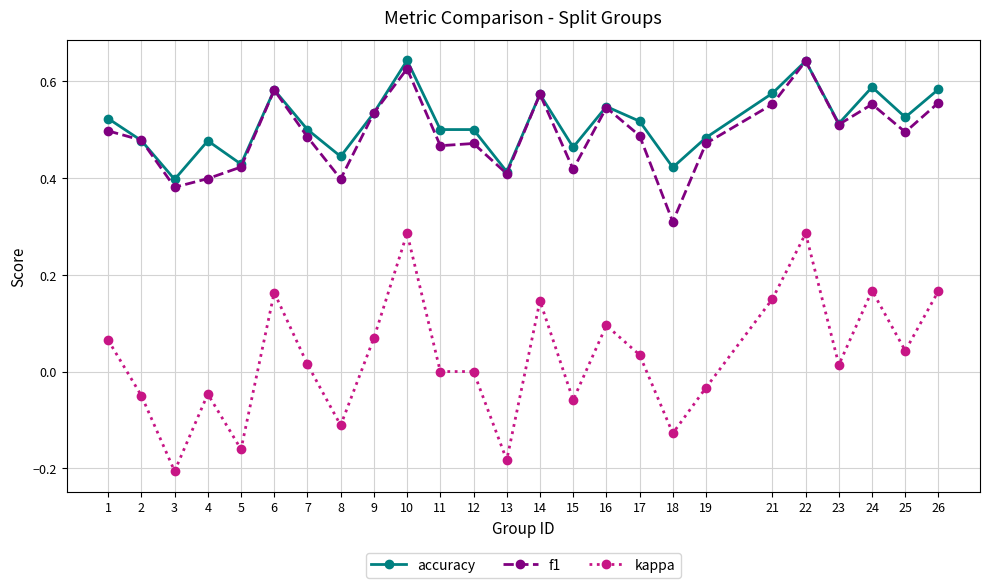

Which series changed the most between 8 and 17?

kappa